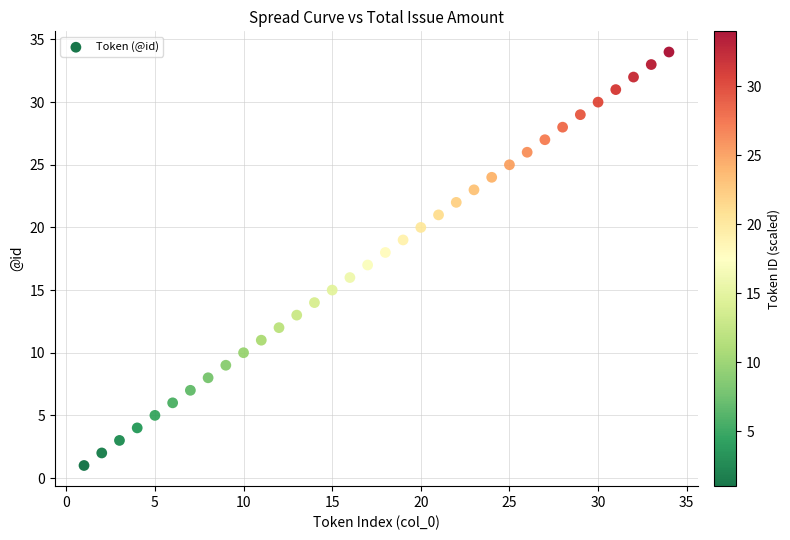

What is the range of X values (max minus min)?

33